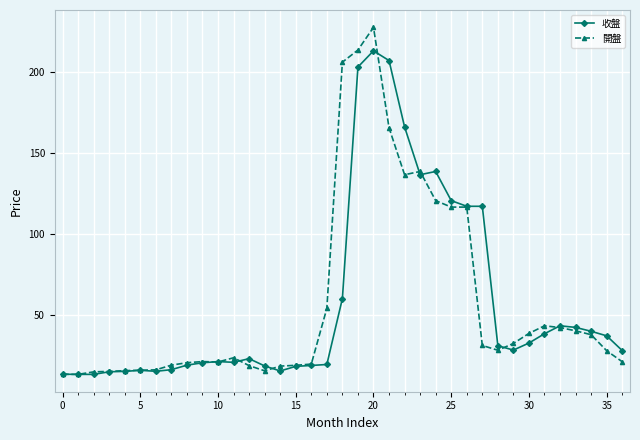

True or false: 收盤 has more than 0 interior local peaks.

True